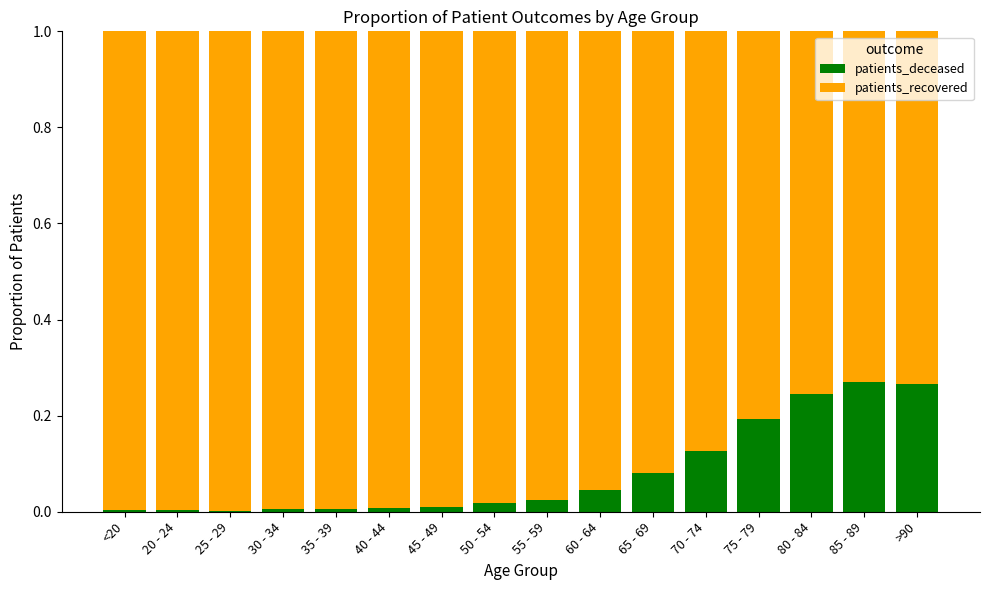

The patients_deceased series shows 0.0 at <20. True or false?

True